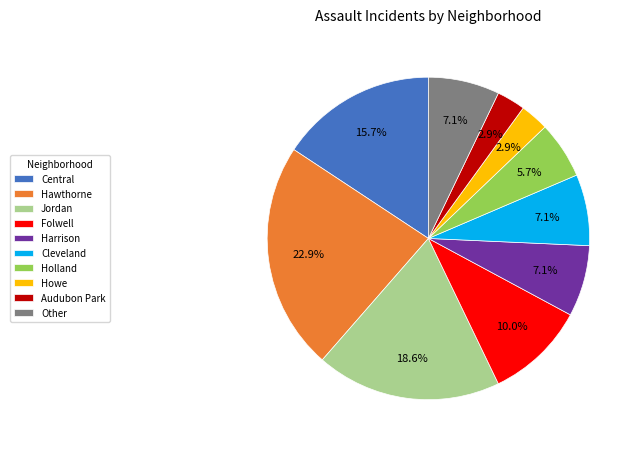

Which category has the biggest portion of the pie?

Hawthorne